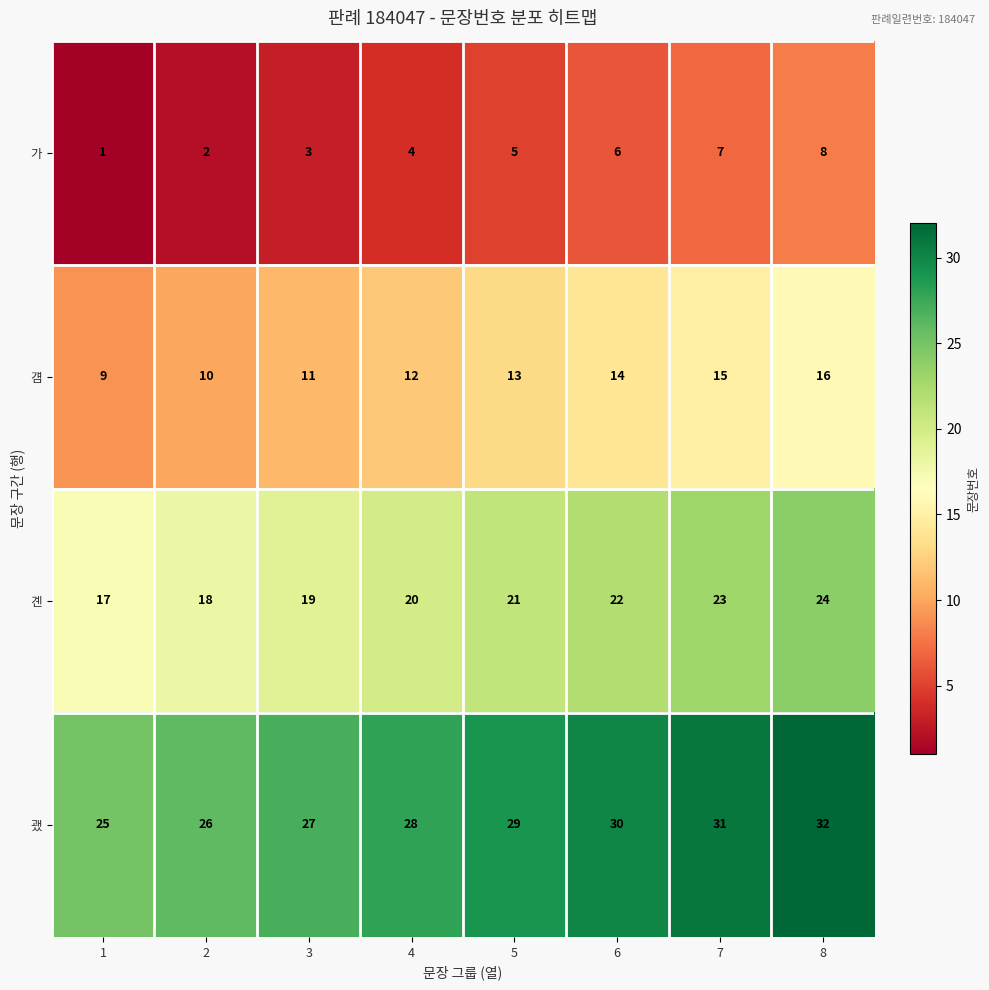

At which category is the sum across all series the highest?

8